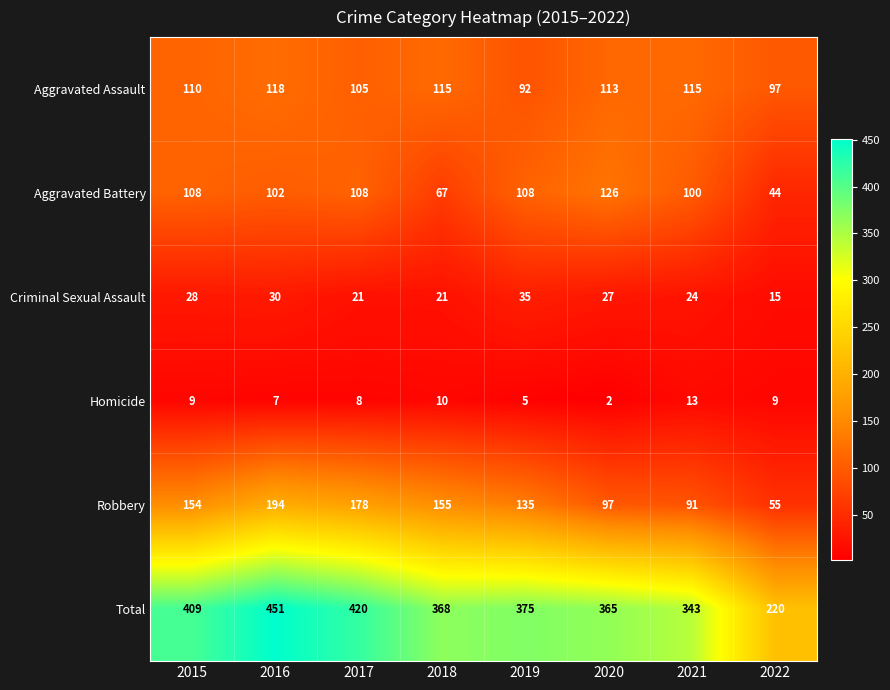

What is the difference between the Criminal Sexual Assault values at 2022 and 2019?

20